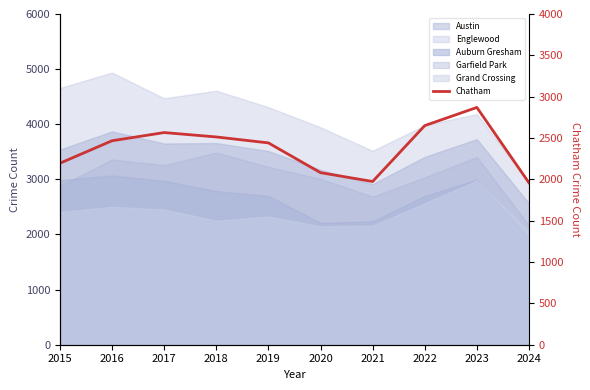

The chart shows a value of 3291 at 2021. True or false?

False